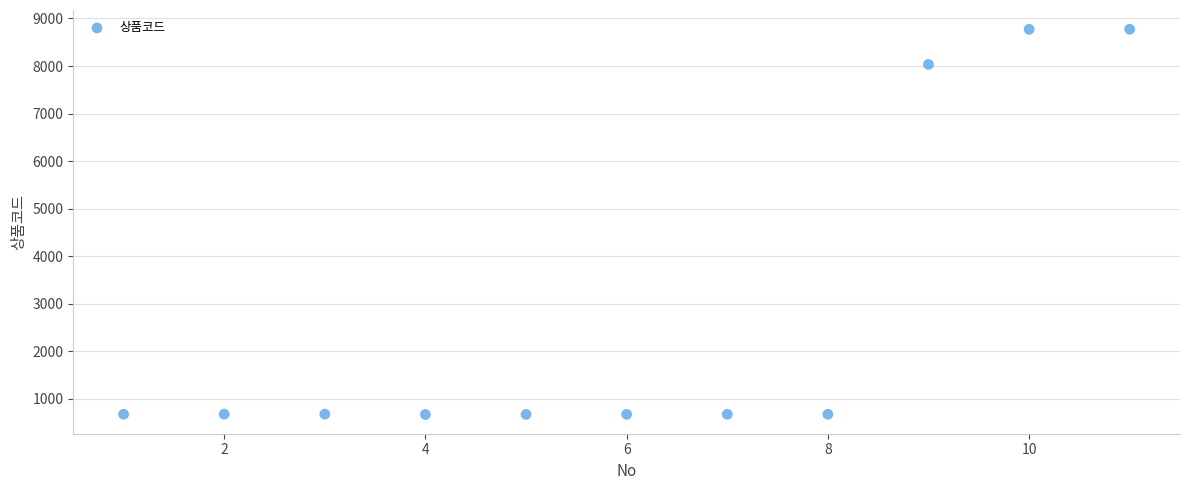

What is the range of Y values (max minus min)?

8101